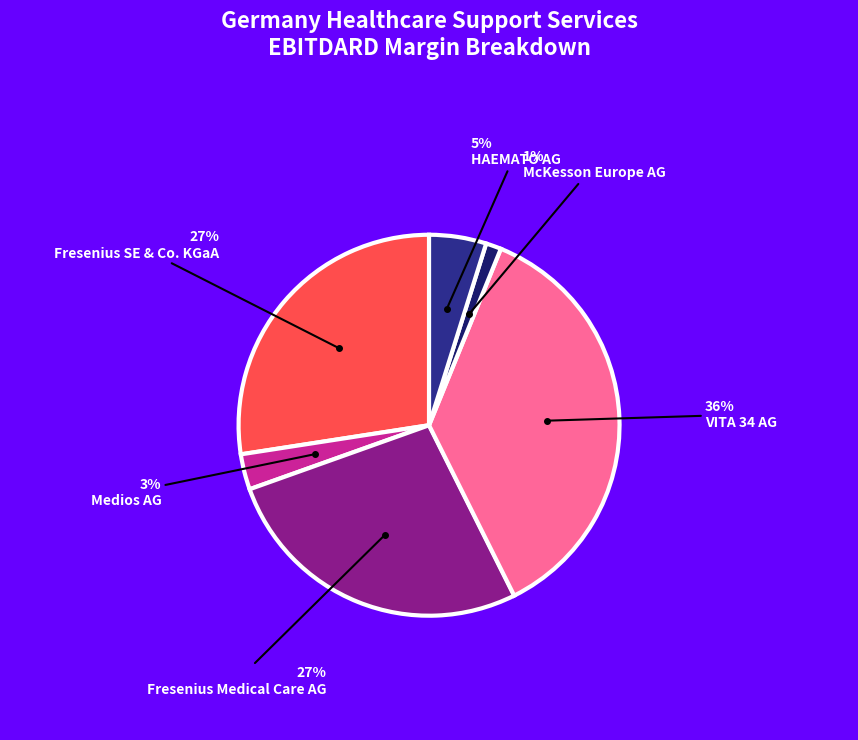

Does any single category account for the majority?

No